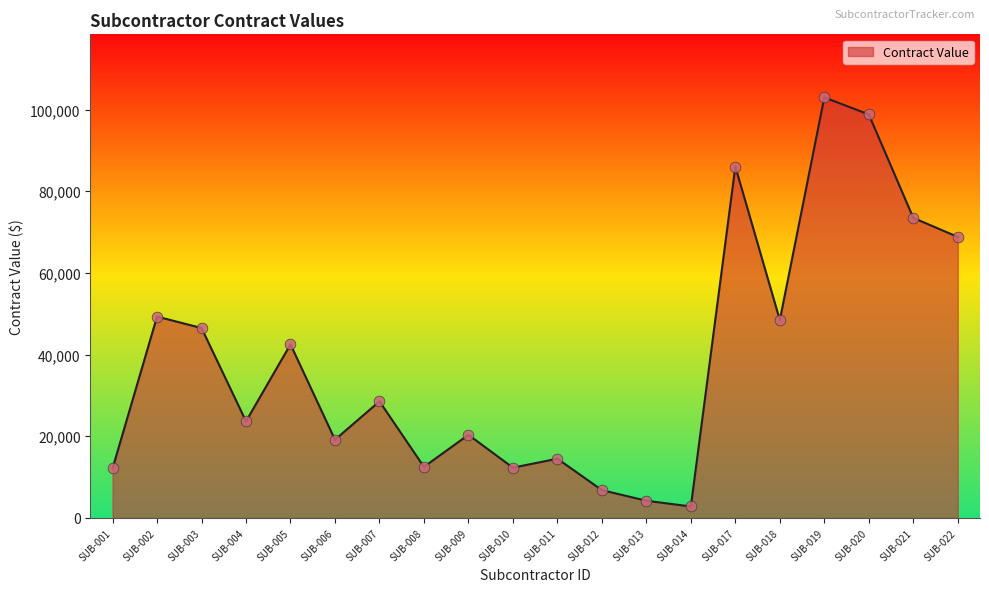

Approximately how many times larger is the value at SUB-014 compared to SUB-001?

0.2